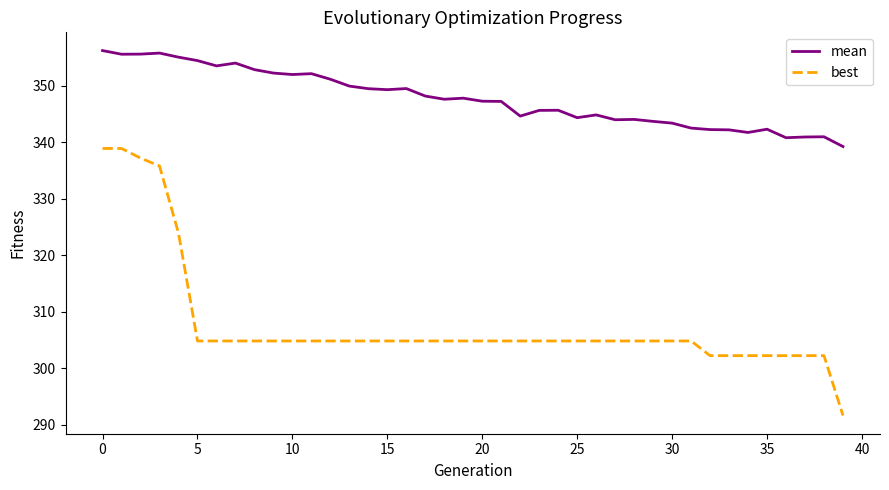

Rank the series by their average value, from lowest to highest.

best, mean